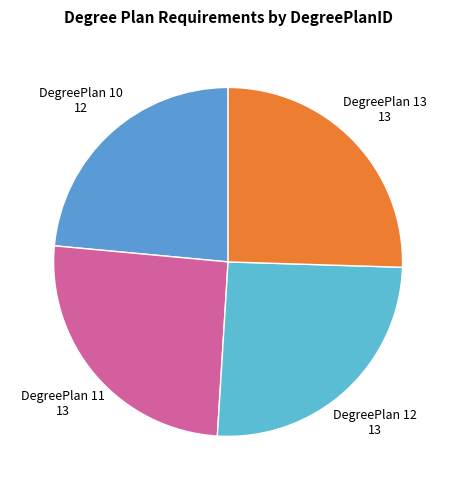

Count the number of slices in the pie.

4